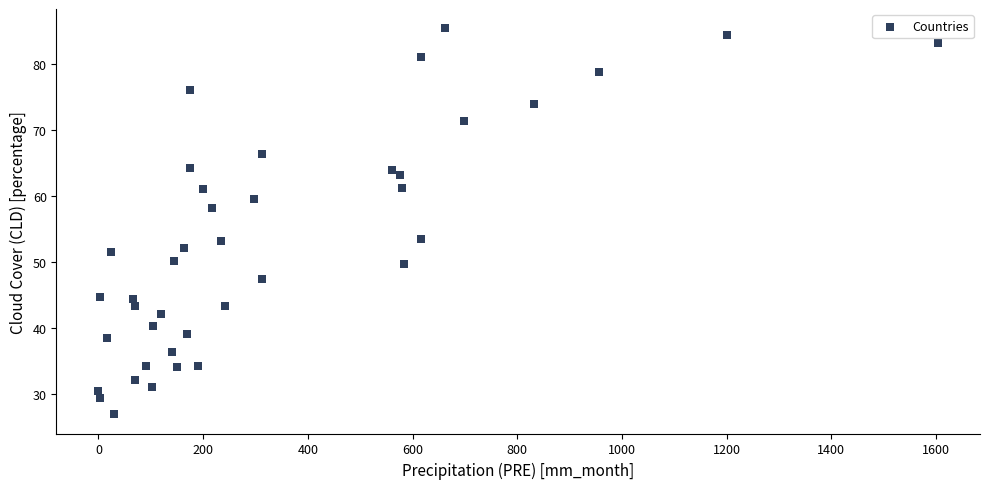

What is the range of X values (max minus min)?

1604.0